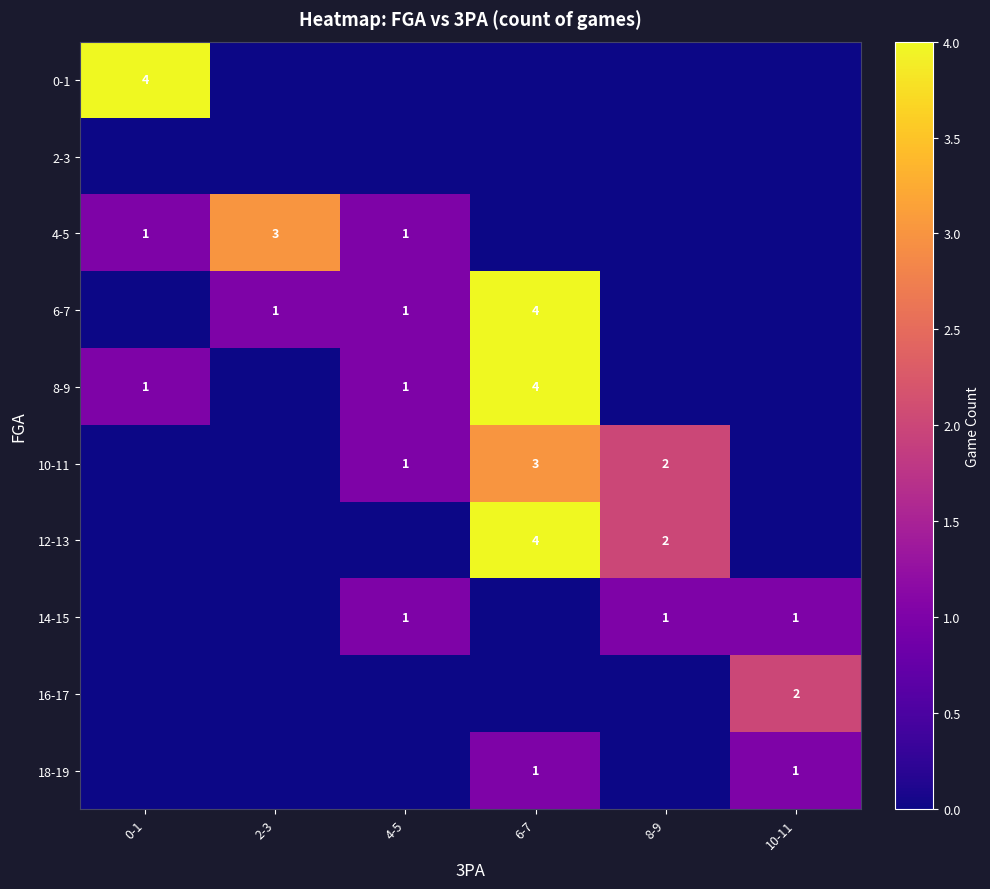

Is it true that 8-9 equals 0 at 4-5?

False